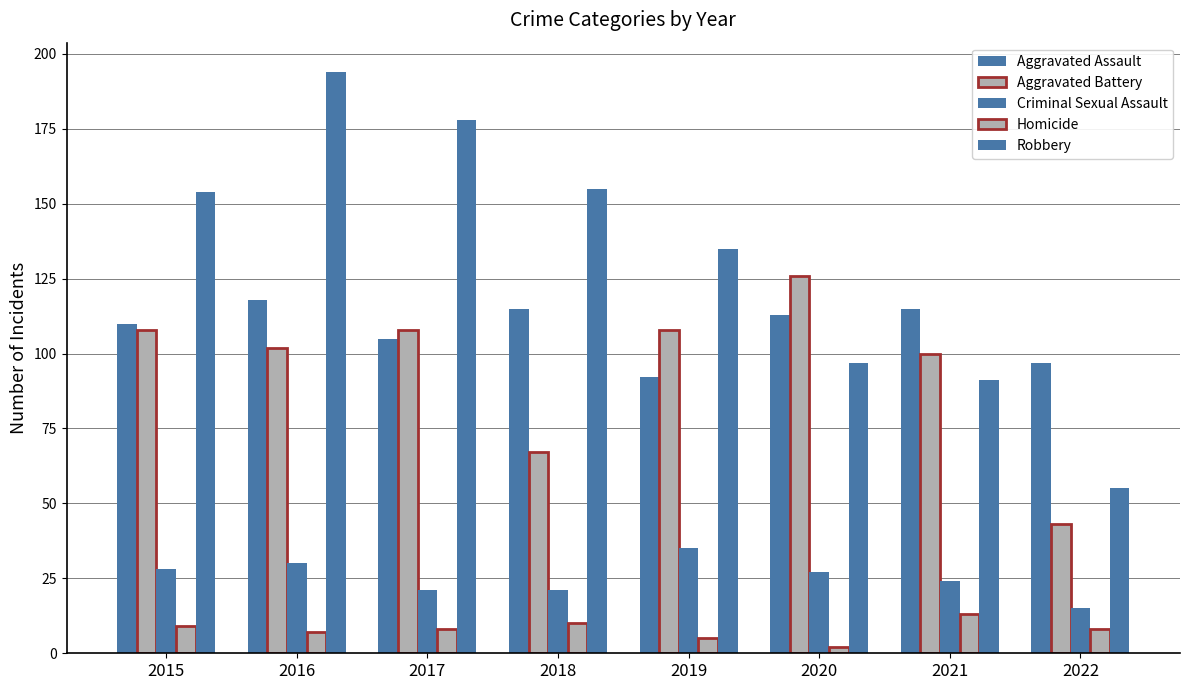

Are the bars grouped side by side (vs. stacked)?

Yes